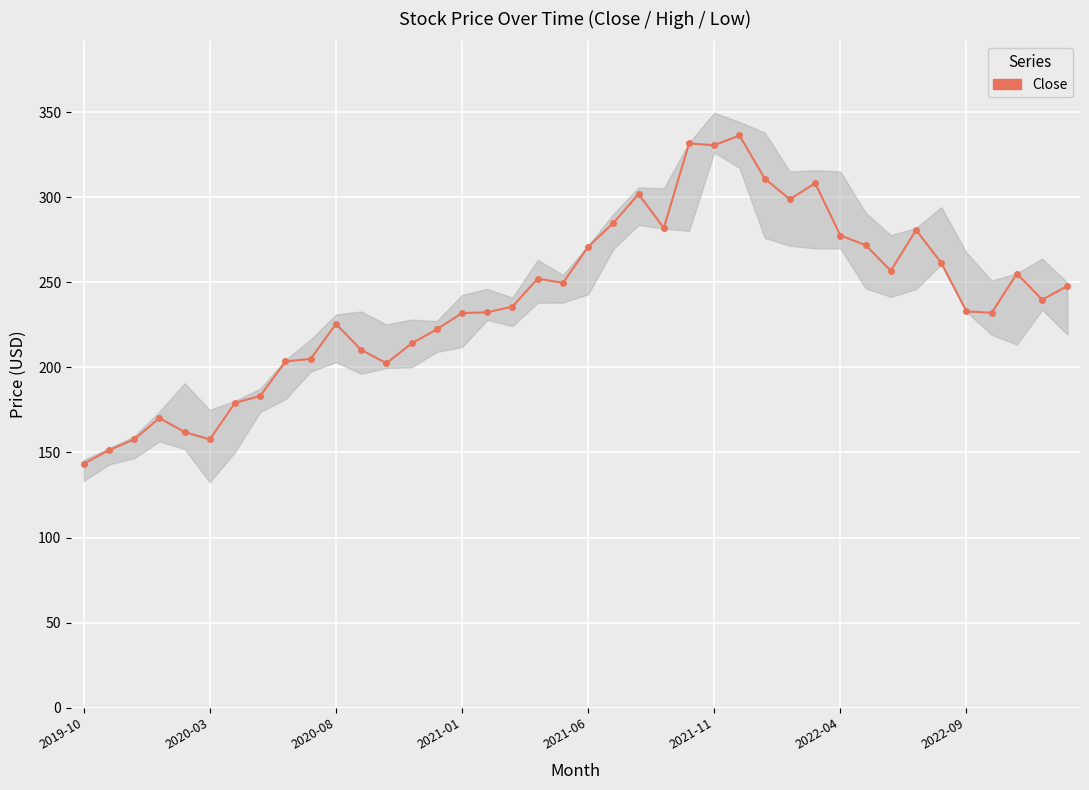

Which category has the lowest value across all series?

2019-10